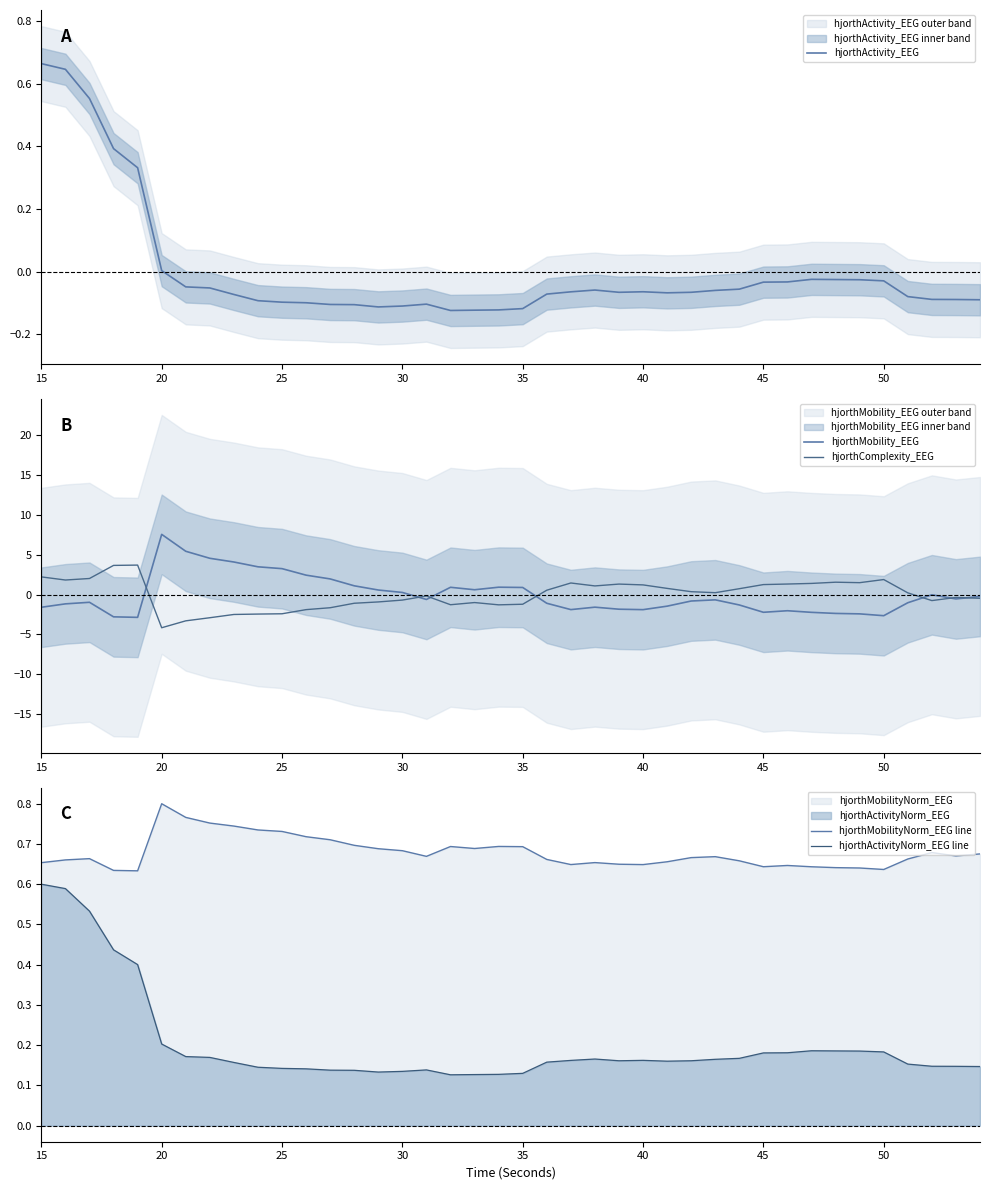

True or false: hjorthActivityNorm_EEG line and hjorthActivity_EEG intersect in this chart.

True